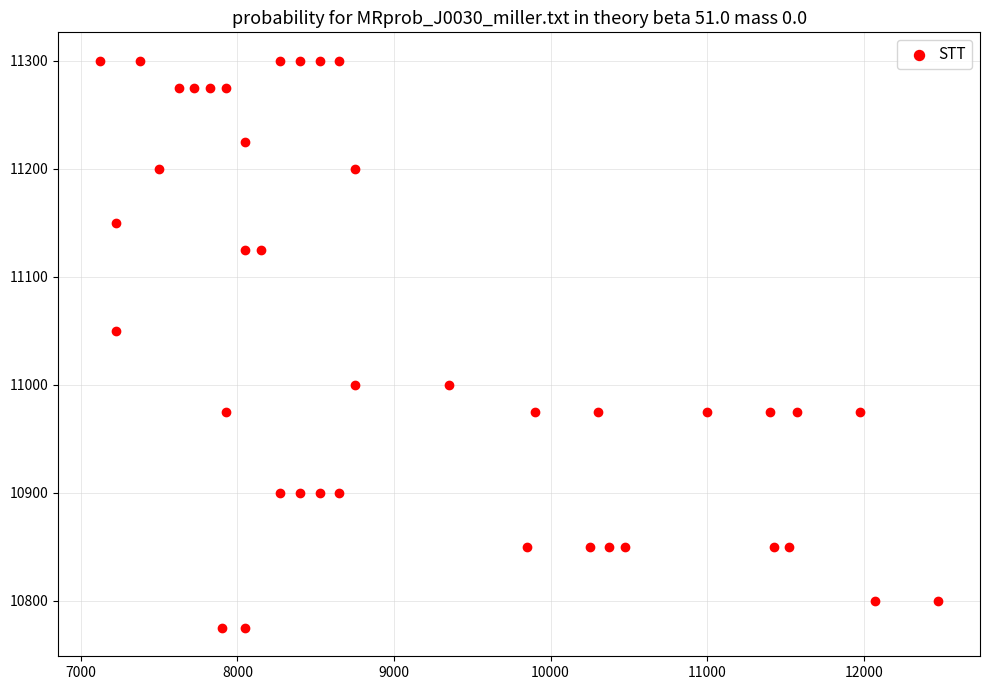

What Y value in the scatter plot is closest to 11037?

11050